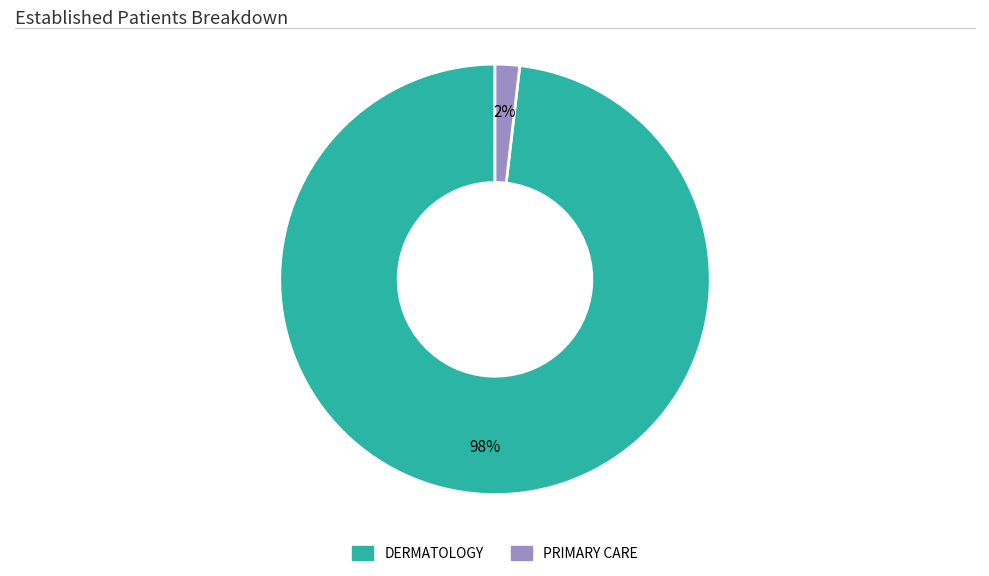

Combined, do DERMATOLOGY and PRIMARY CARE account for over 50%?

Yes